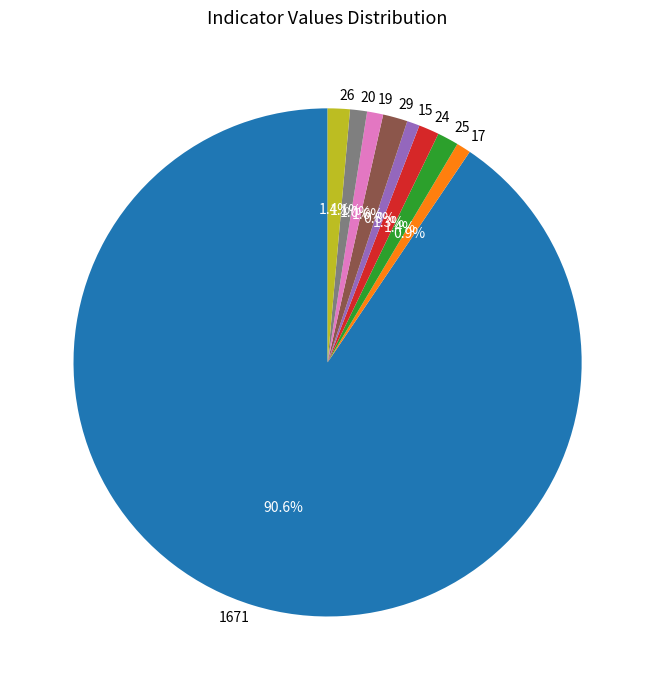

Count the number of slices in the pie.

9